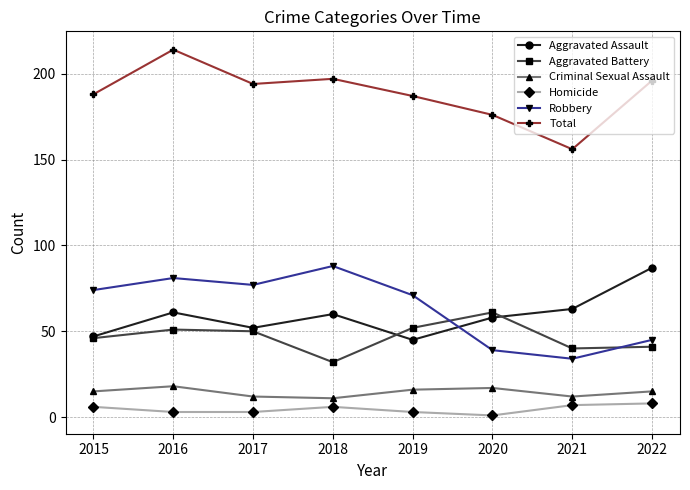

Which series has the largest range (max minus min)?

Total